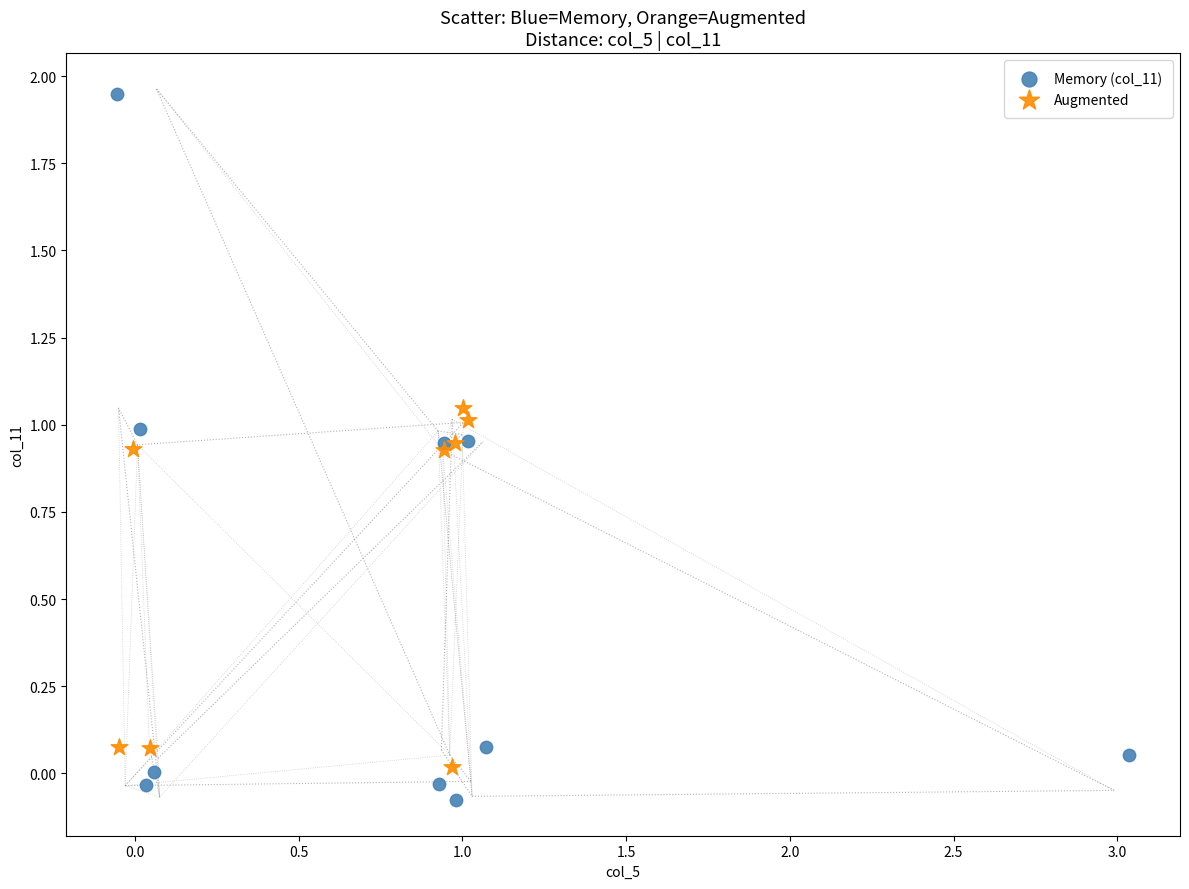

Which series reaches the maximum Y coordinate?

Memory (col_11)